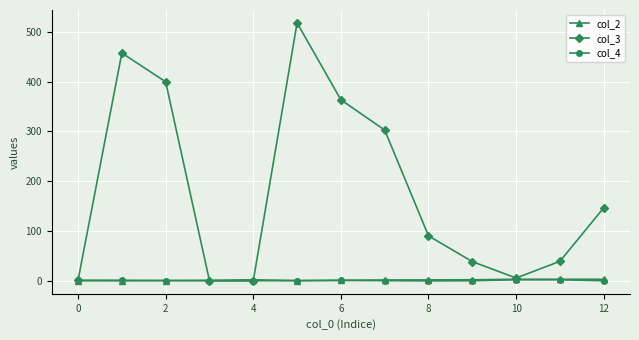

Which series has the widest spread of values?

col_3